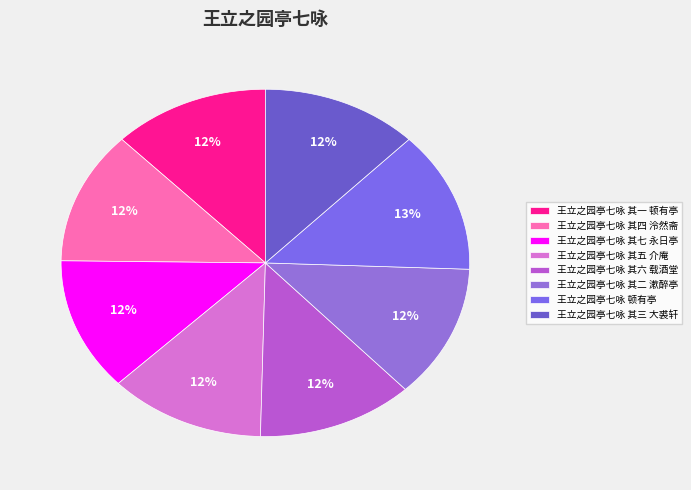

How many segments does this pie chart have?

8